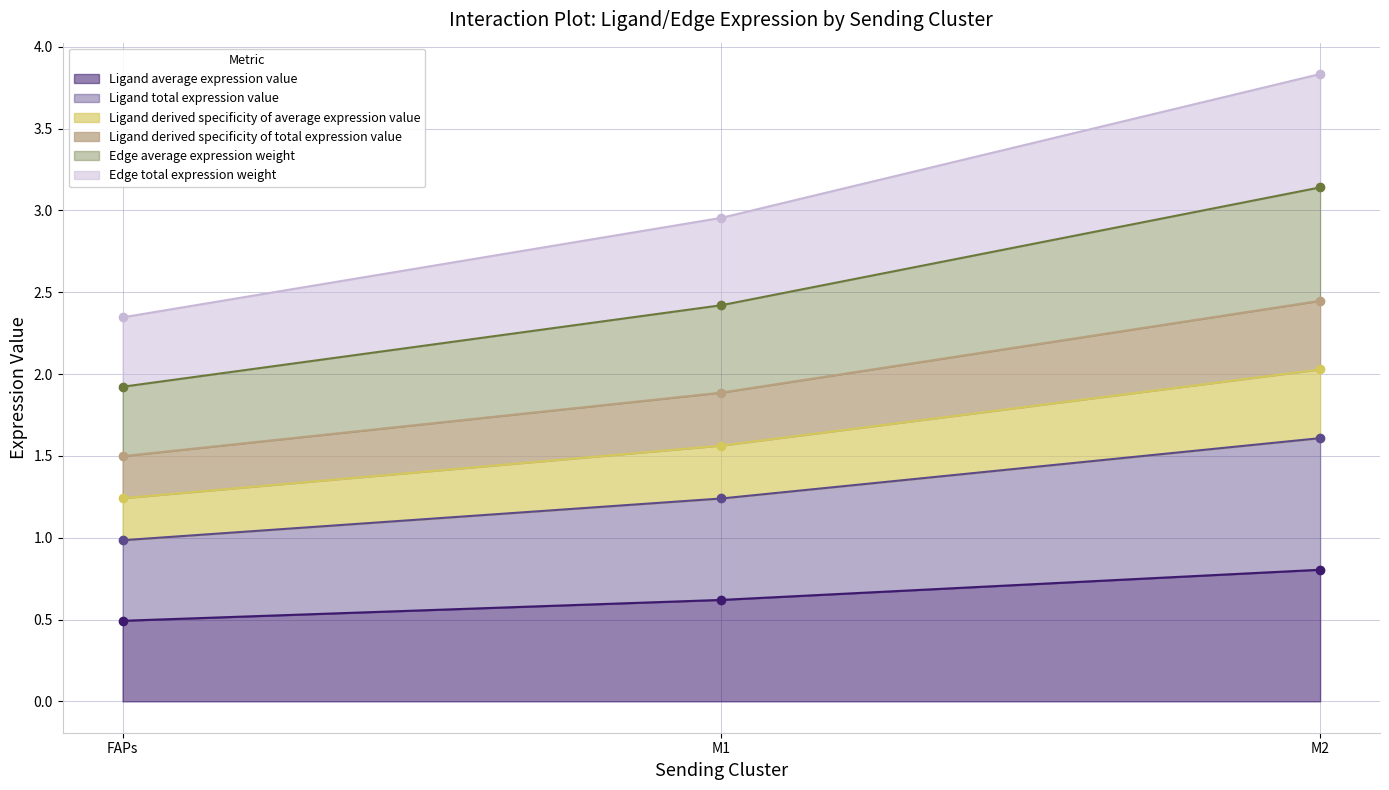

The Edge average expression weight series shows 0.6 at FAPs. True or false?

False